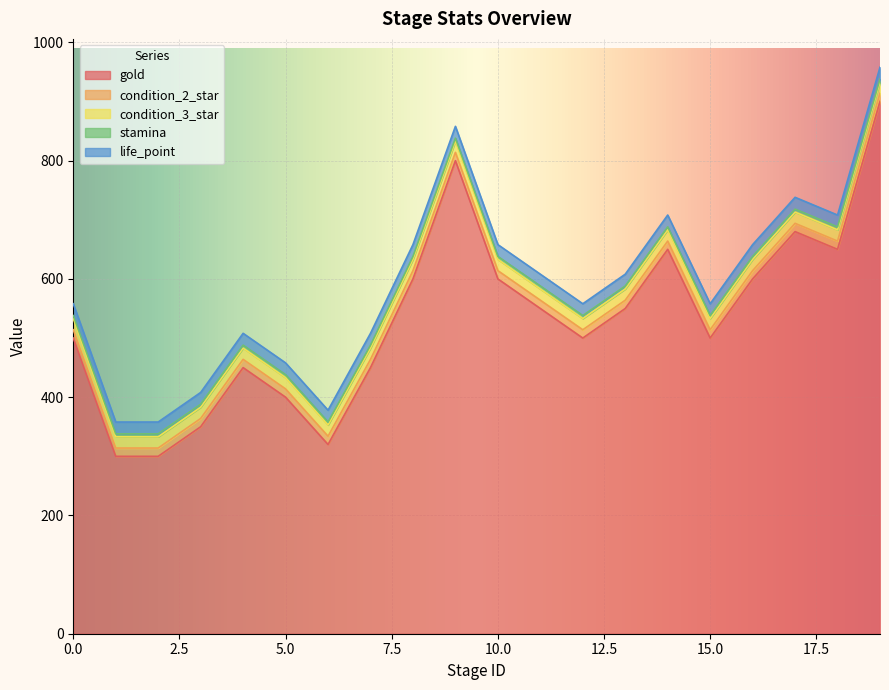

Between 7 and 8, which series saw the biggest shift?

gold